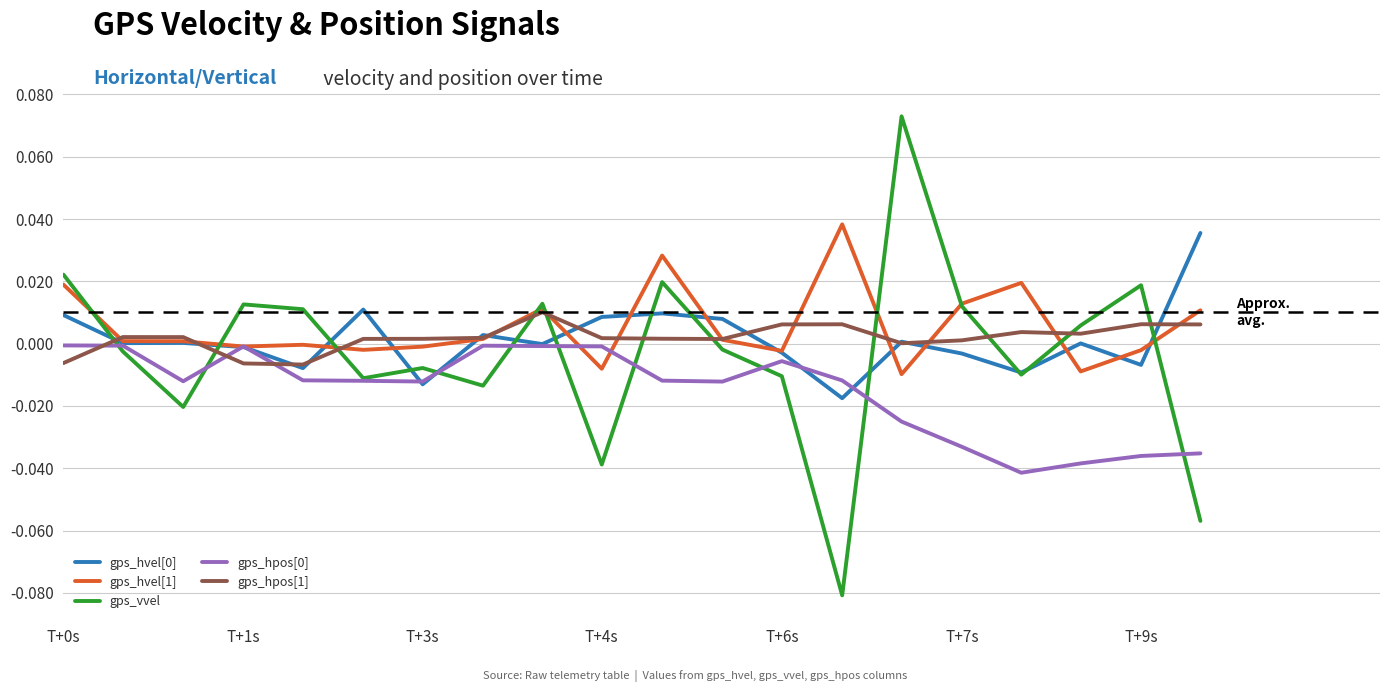

Which series has the largest range (max minus min)?

gps_vvel